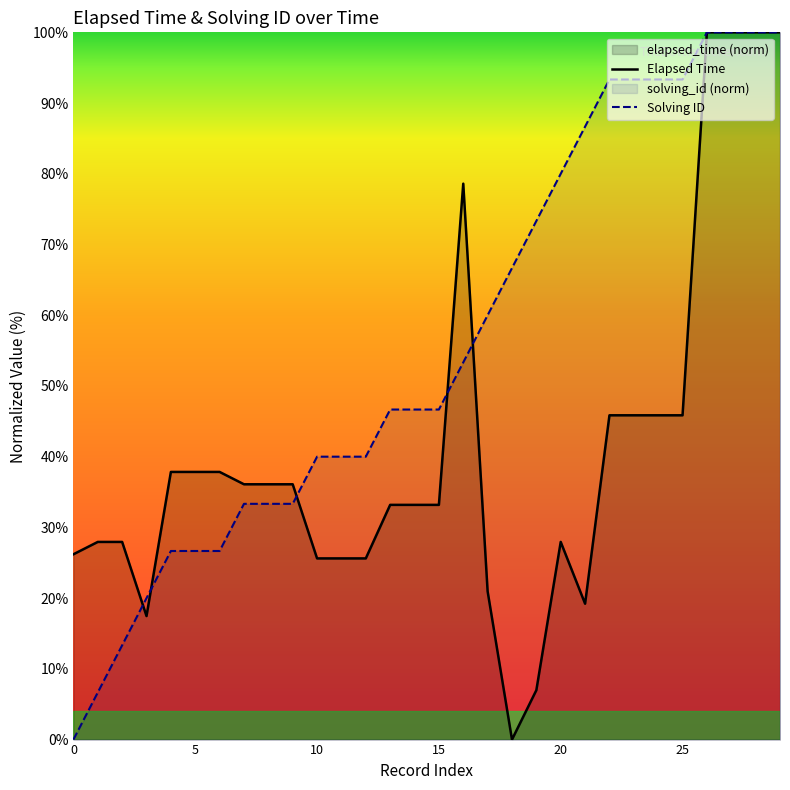

What is the maximum value for Elapsed Time?

100.0